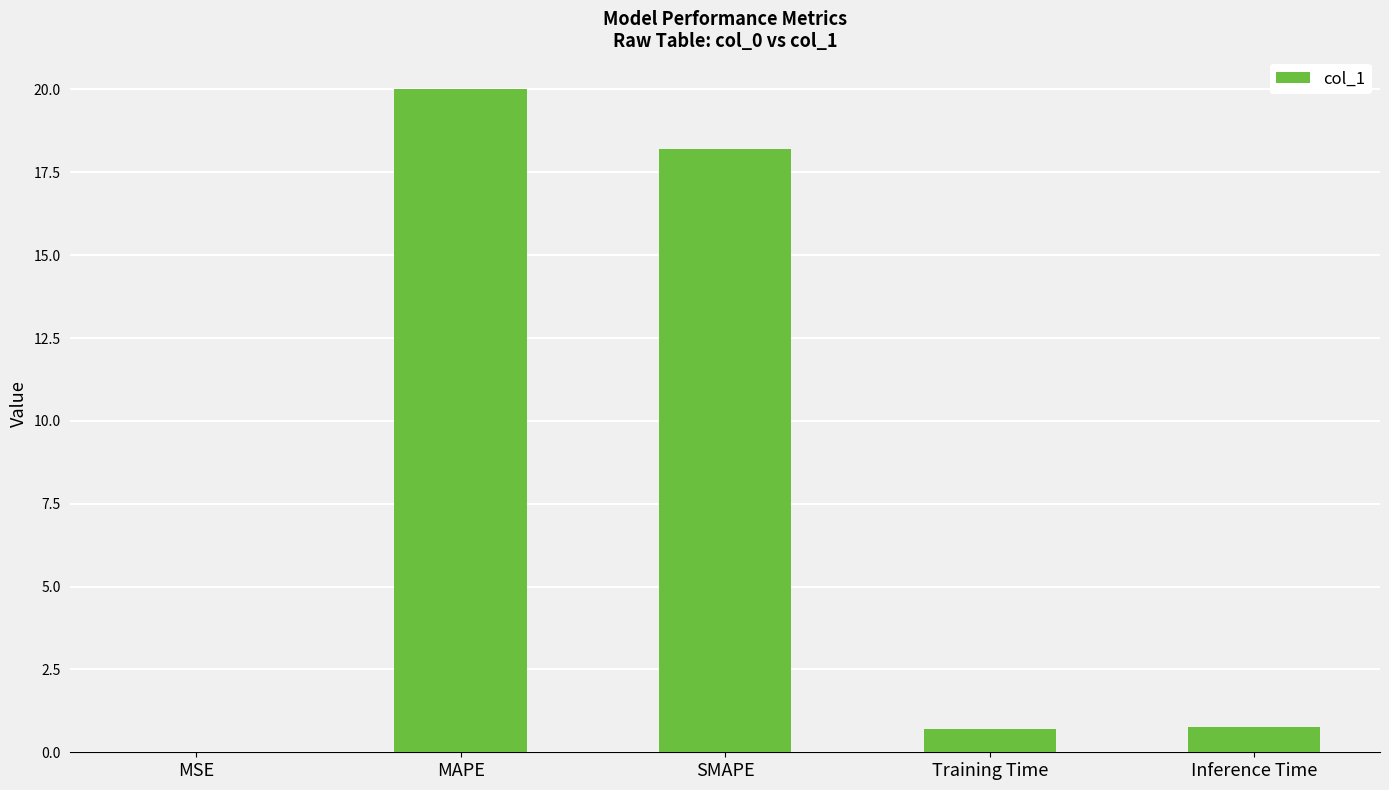

At which category does the chart reach its peak across all series?

MAPE